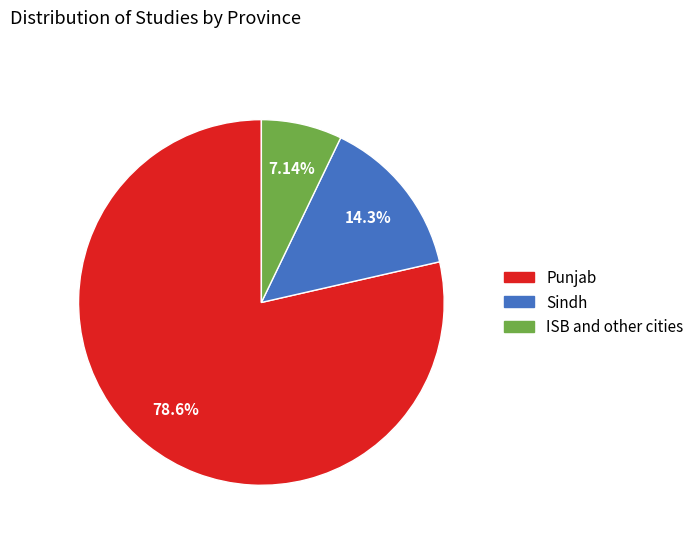

What is the largest slice in the pie chart?

Punjab